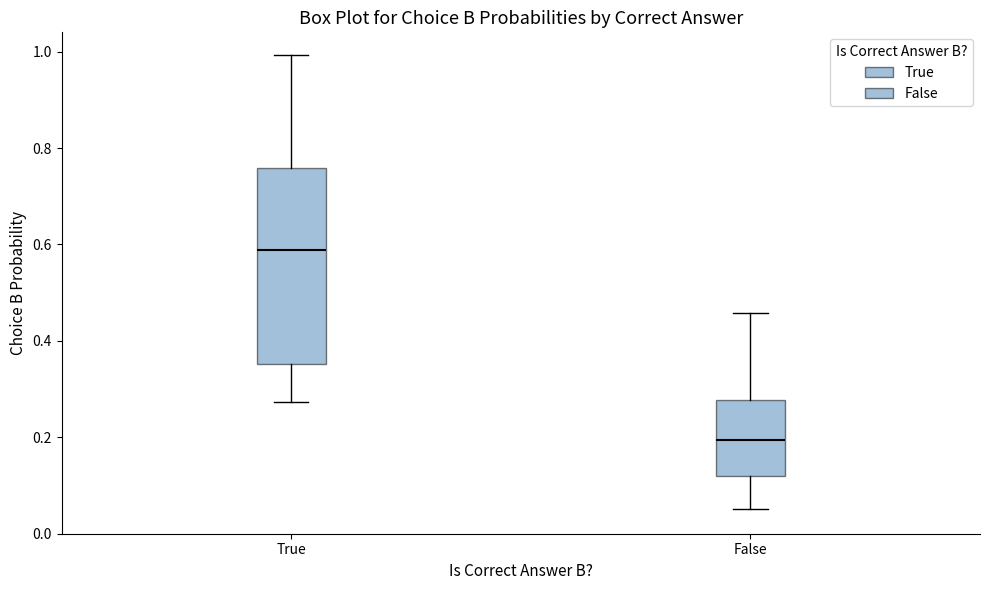

Which box has the highest median line?

True